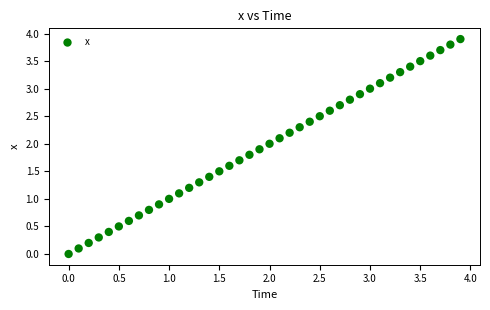

What is the range of X values (max minus min)?

3.9